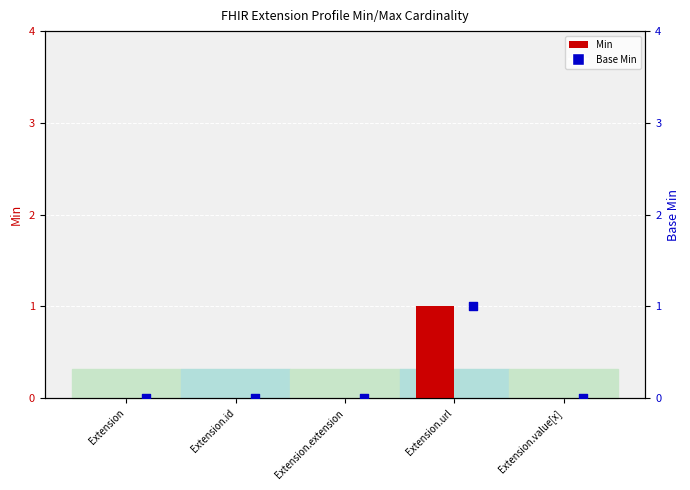

Is the value of Min at Extension.value[x] greater than the value of Base Min at Extension.id?

No